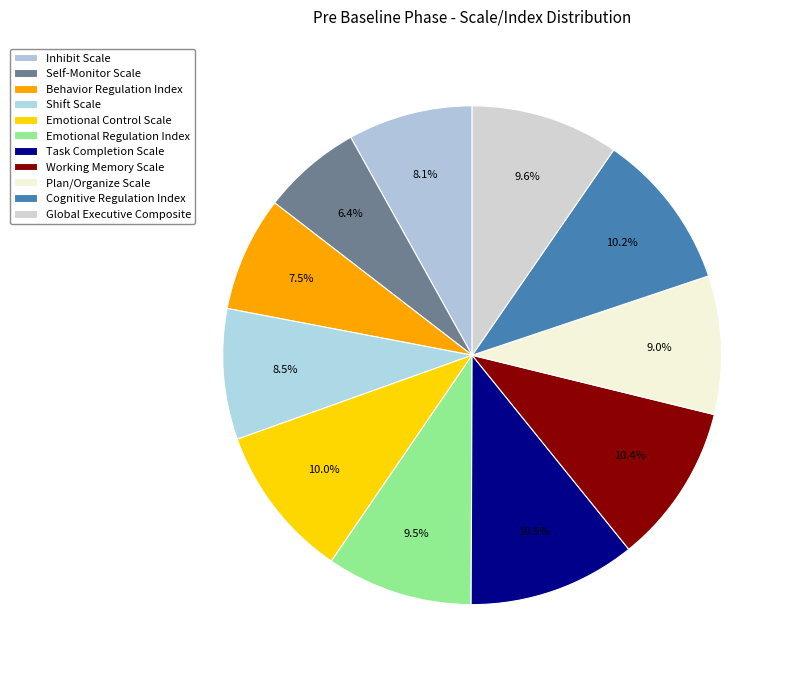

To the nearest percent, what is the average slice percentage?

9%